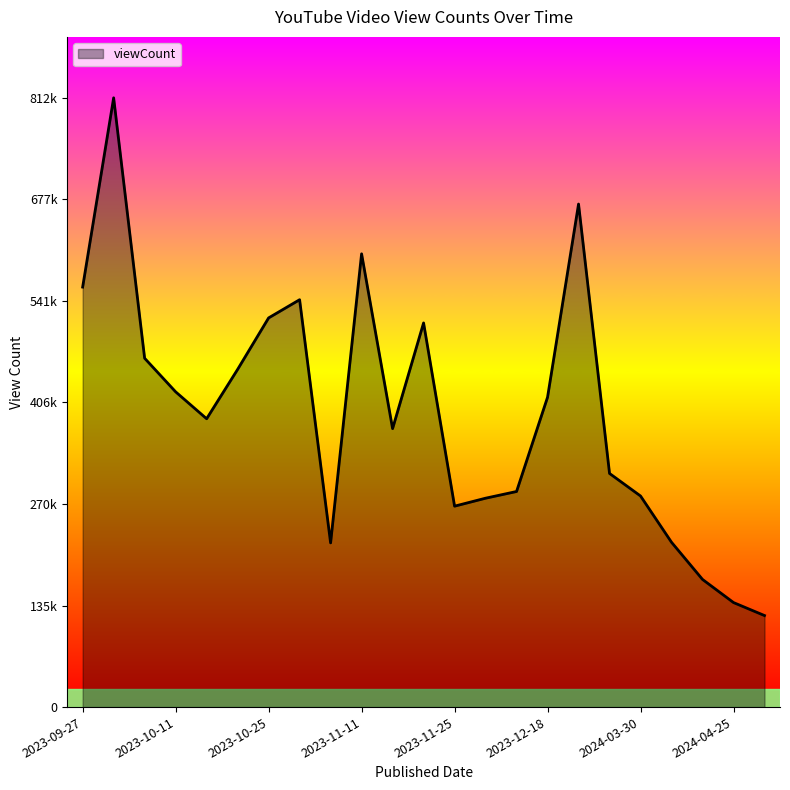

List the labels in order of value, largest first.

2023-09-30, 2024-01-15, 2023-11-11, 2023-09-27, 2023-10-29, 2023-10-25, 2023-11-22, 2023-10-07, 2023-10-21, 2023-10-11, 2023-12-18, 2023-10-17, 2023-11-15, 2024-03-20, 2023-12-10, 2024-03-30, 2023-12-01, 2023-11-25, 2024-04-10, 2023-11-04, 2024-04-17, 2024-04-25, 2024-05-03